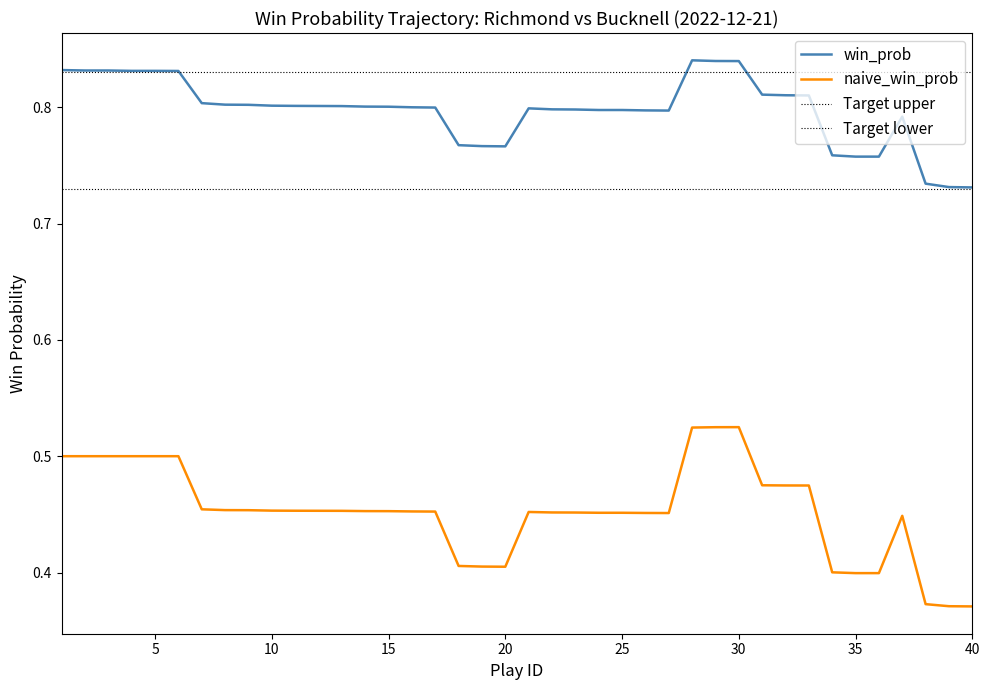

What is the minimum value shown in the chart?

0.4